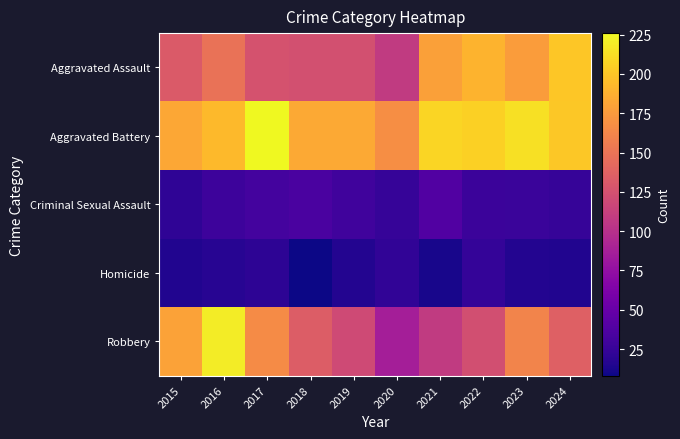

What is the total value across all series at 2023?

593